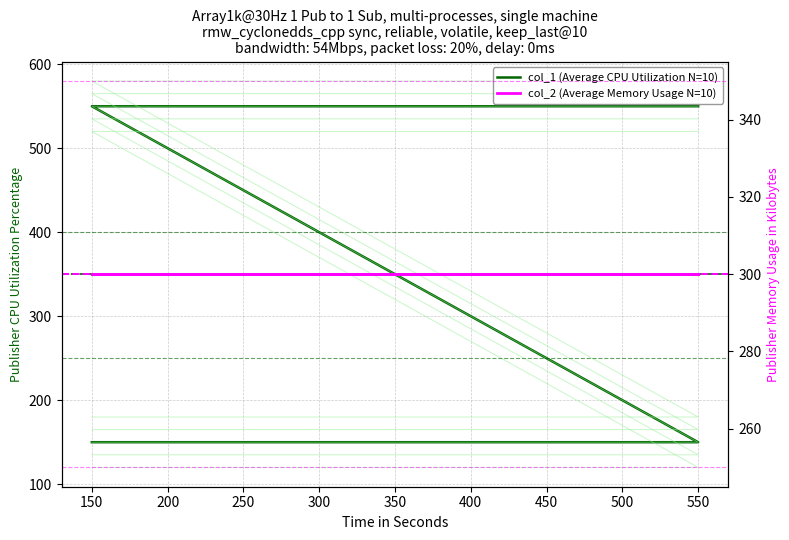

Which category has the highest value across all series?

150